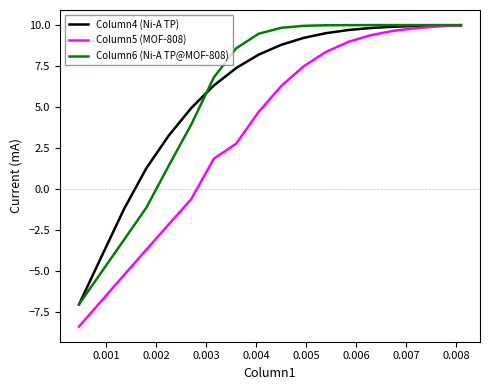

What is the maximum value for Column5 (MOF-808)?

10.0